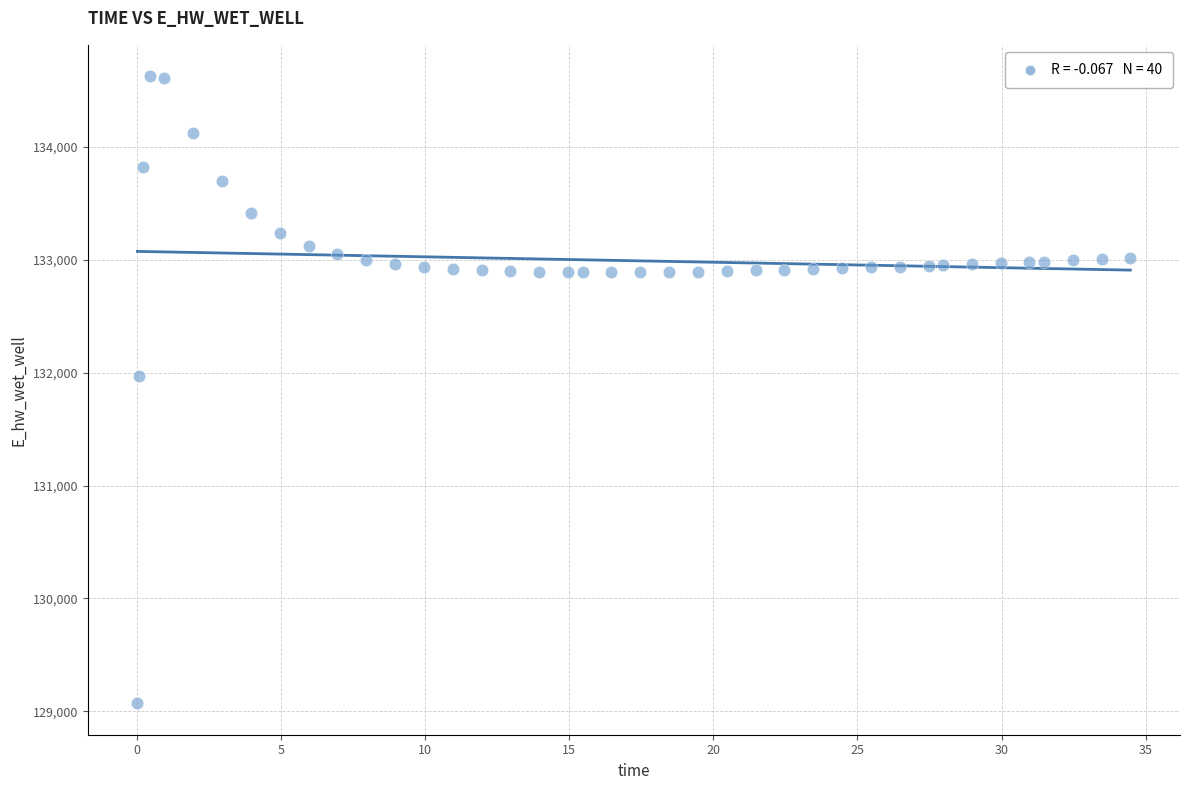

What Y value in the scatter plot is closest to 131849?

131970.0